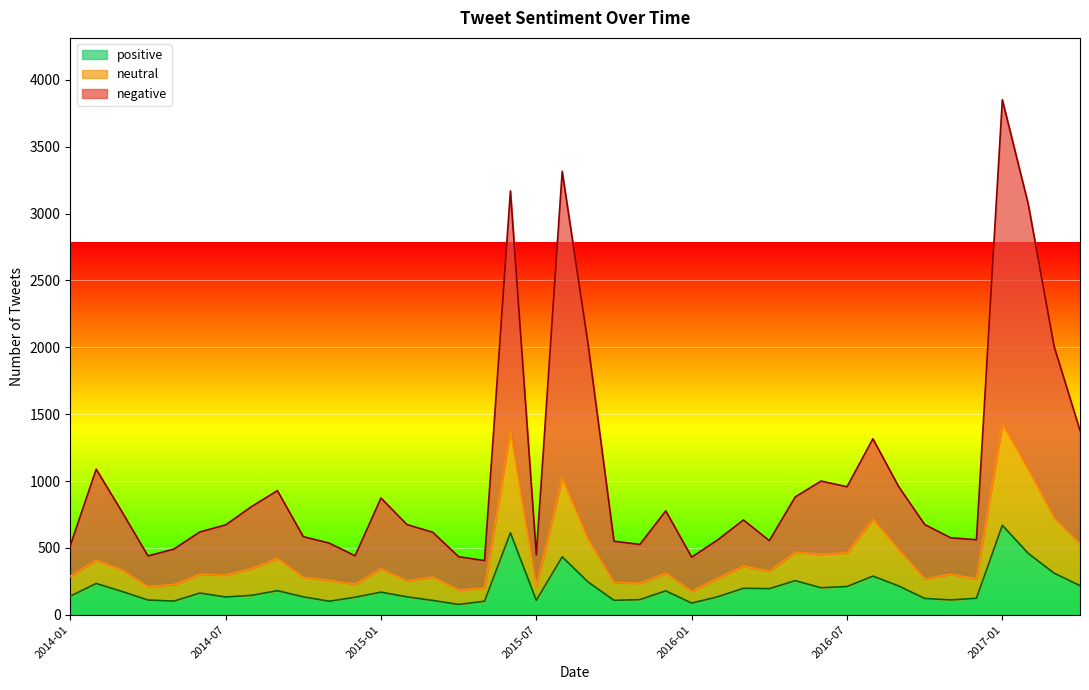

Reading right to left, extract all data points from this chart.

negative: 1378	2007	3072	3852	561	576	675	957	1316	957	1000	881	554	709	559	431	777	526	550	2023	3316	448	3170	405	434	617	675	873	441	536	584	928	809	672	619	491	440	769	1089	517
neutral: 531	723	1090	1431	269	303	268	488	715	463	453	467	326	364	273	175	311	236	241	565	1024	212	1380	200	185	282	254	343	229	257	280	421	345	296	303	226	211	335	407	288
positive: 218	311	459	669	123	111	122	215	289	211	202	255	195	198	134	87	179	113	108	245	433	108	613	101	77	107	134	169	131	101	134	180	145	133	162	102	110	174	234	139